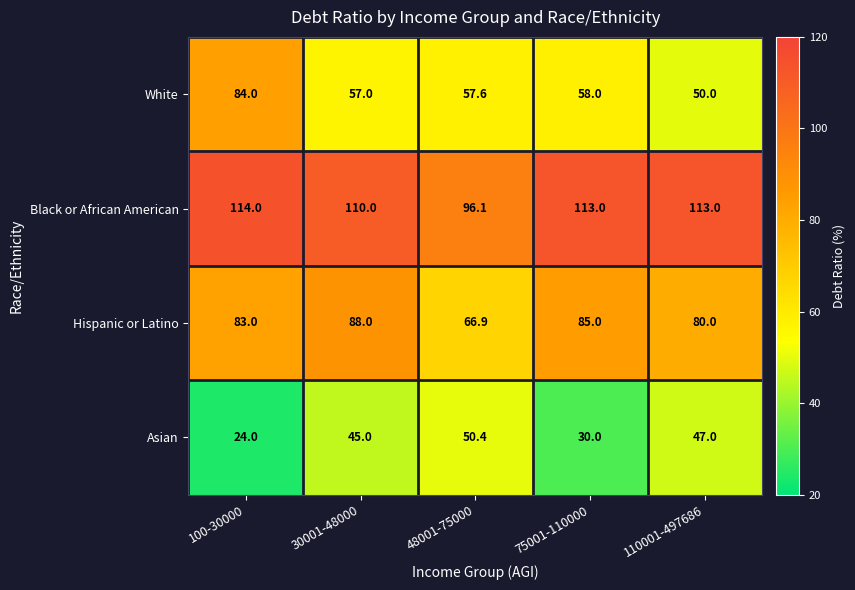

Reading left to right, extract all data points from this chart.

White: 84.0	57.0	57.6	58.0	50.0
Black or African American: 114.0	110.0	96.1	113.0	113.0
Hispanic or Latino: 83.0	88.0	66.9	85.0	80.0
Asian: 24.0	45.0	50.4	30.0	47.0